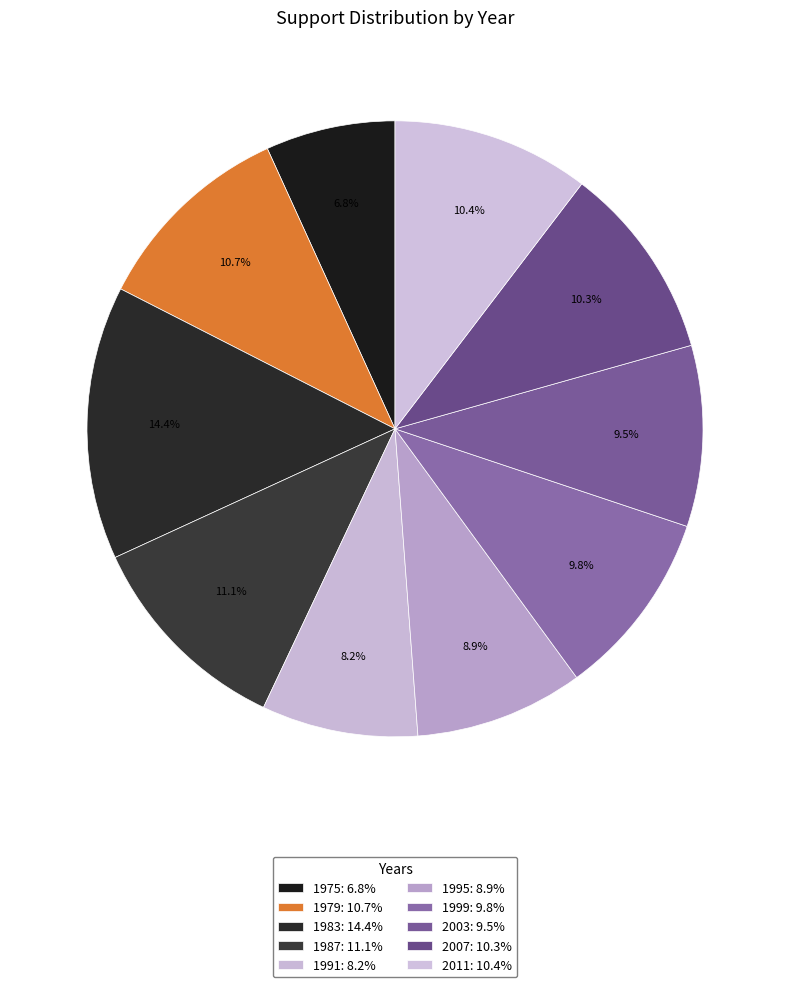

Count the number of slices in the pie.

10